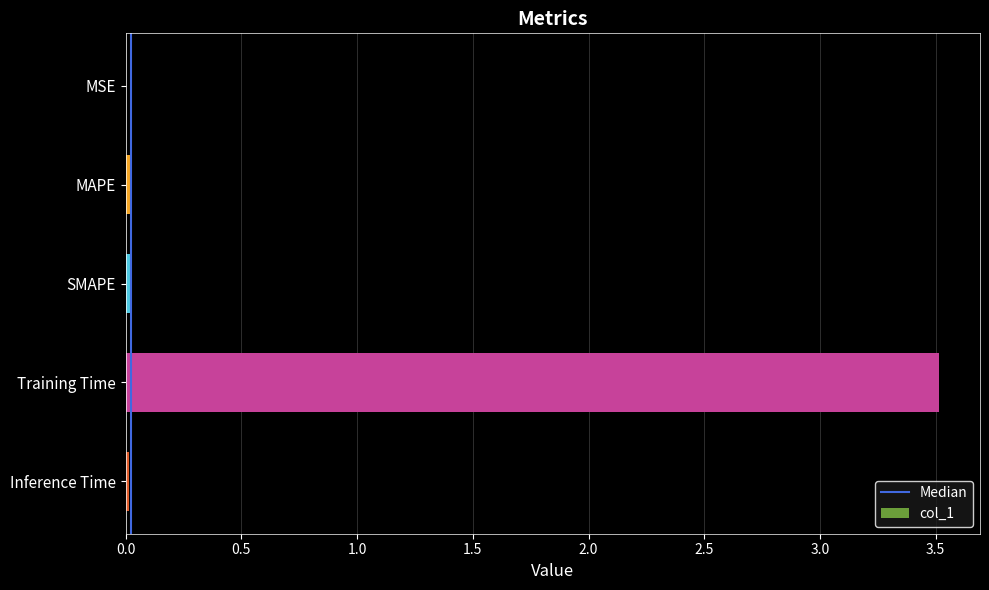

Does the chart contain stacked bars?

No